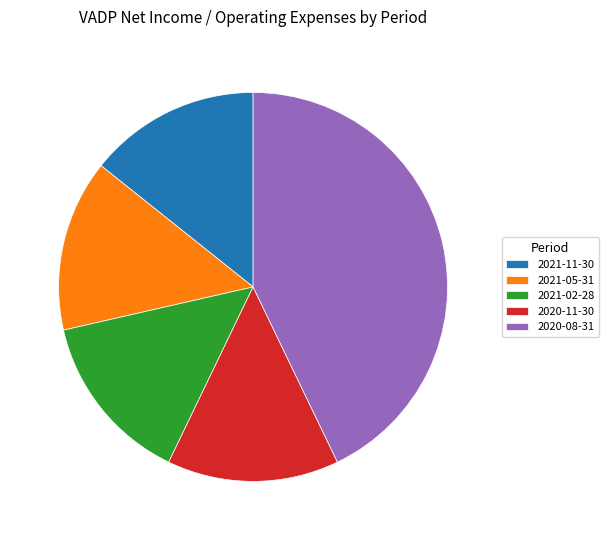

How many segments does this pie chart have?

5